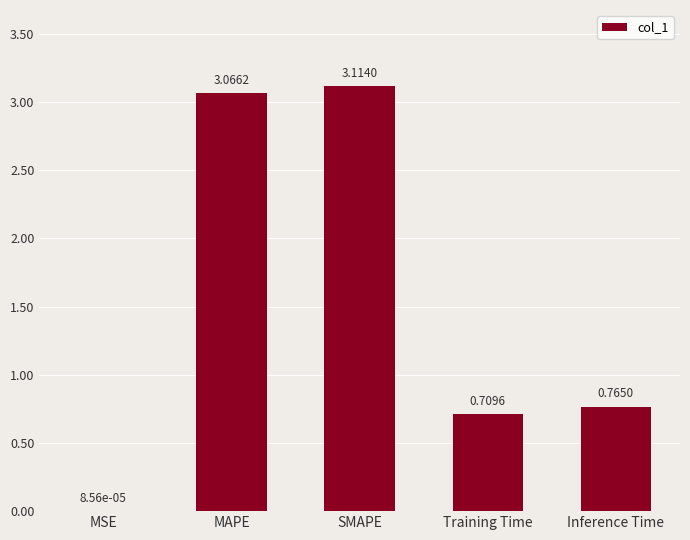

What is the sum of all values?

7.7